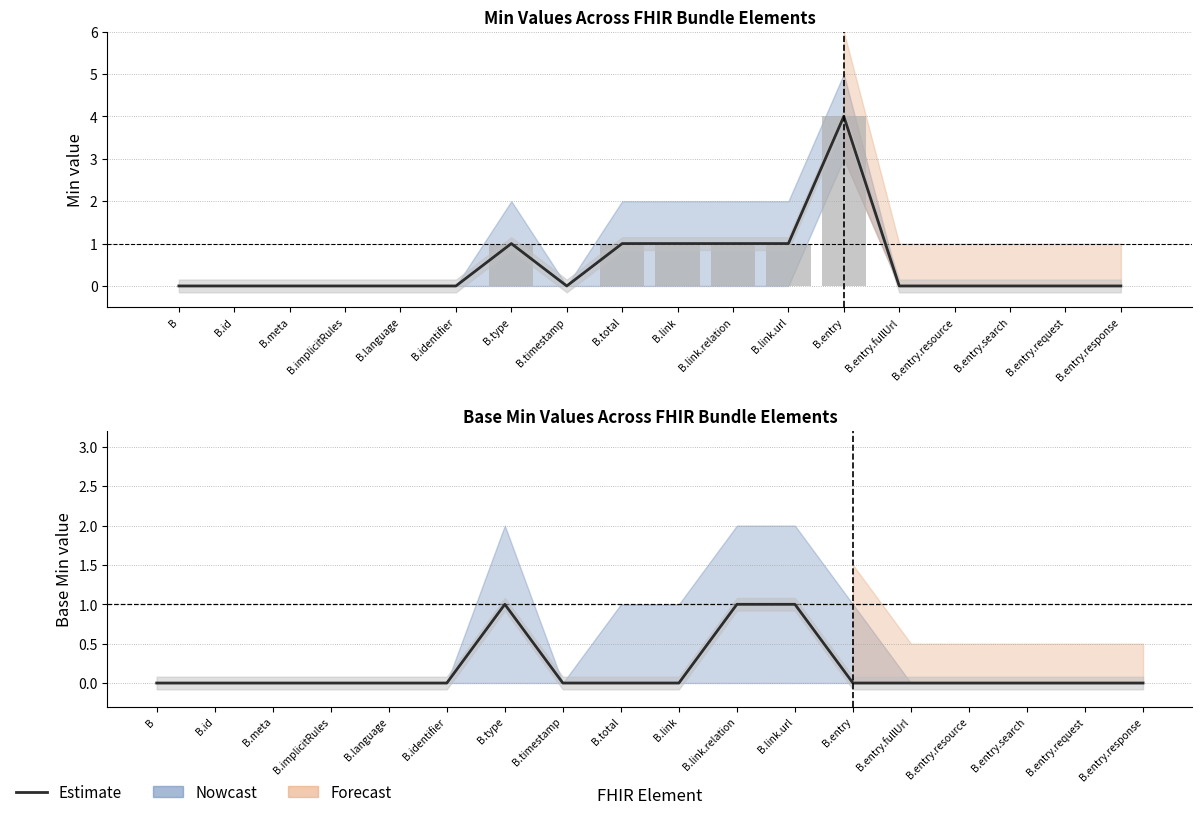

How many bars are there in total?

36